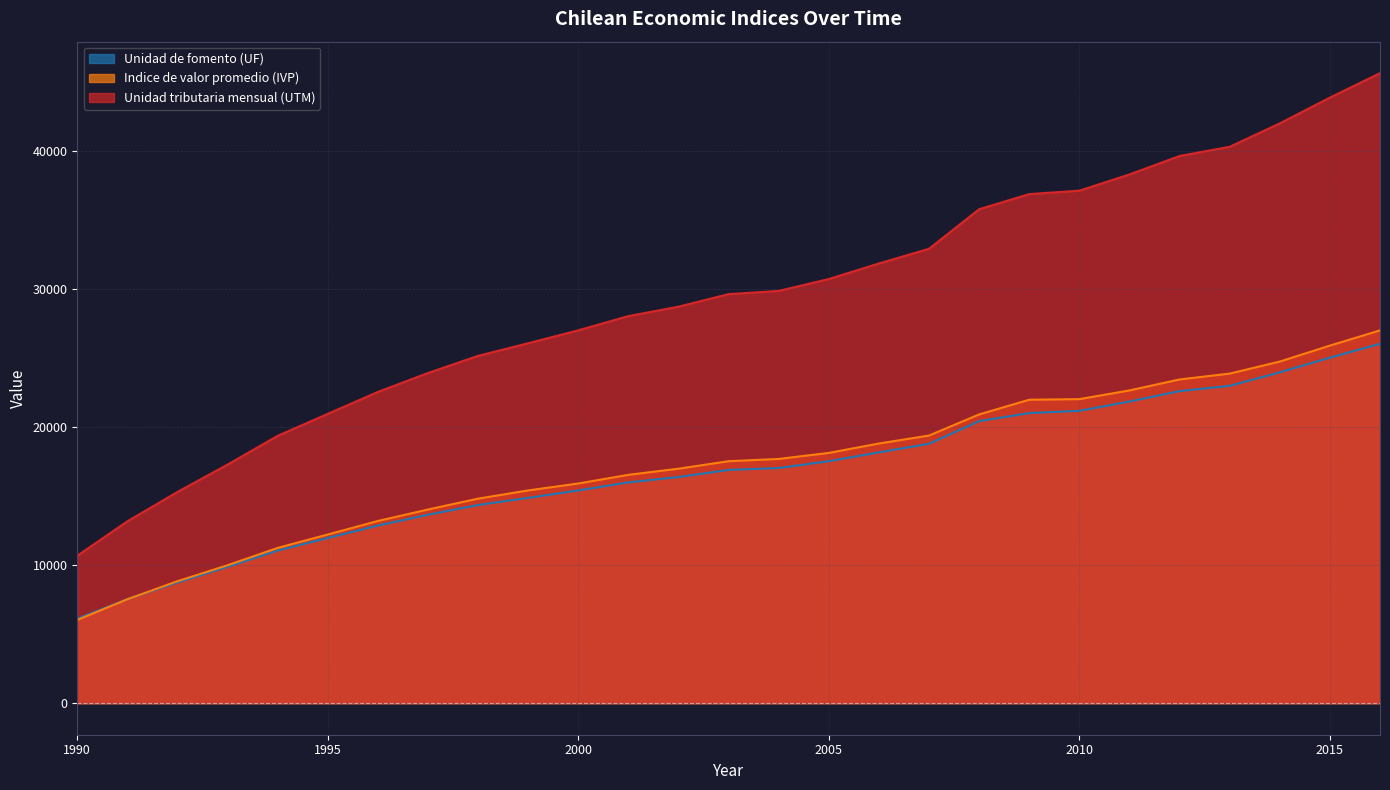

What is the value of the Indice de valor promedio (IVP) point at the 7th from the left?

13193.6